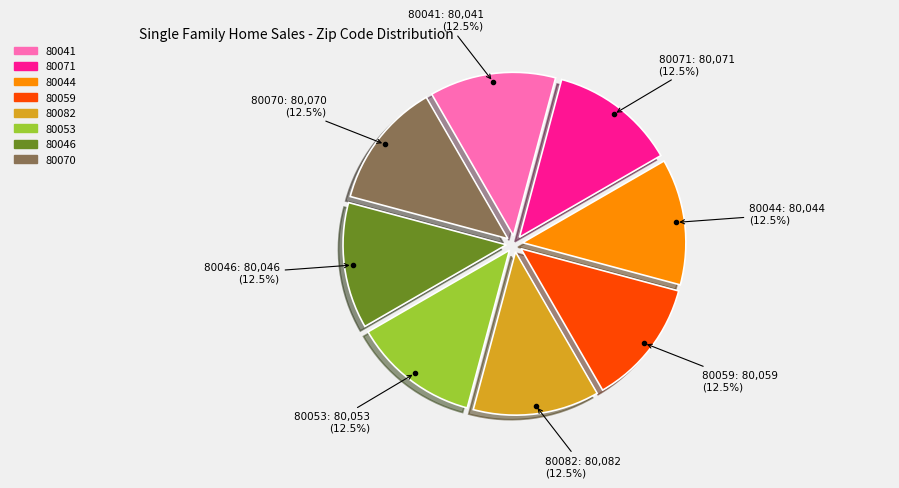

To the nearest percent, what is the combined percentage of 80070 and 80053?

25%